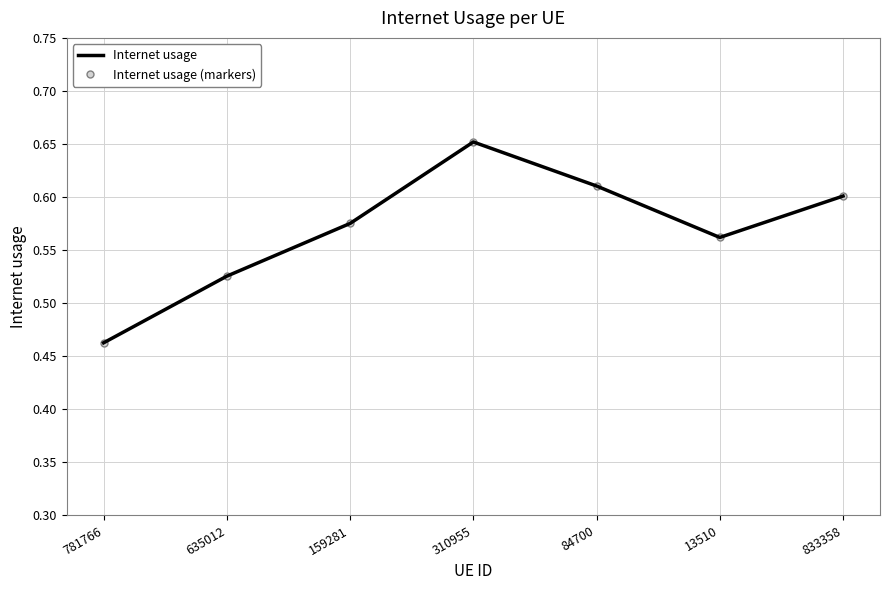

Which series has the largest range (max minus min)?

Internet usage